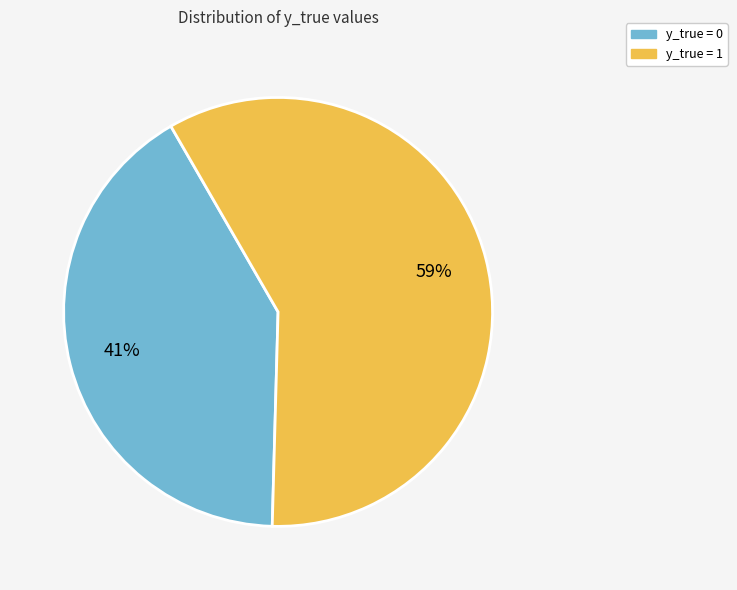

The y_true = 0 slice represents 41% of the pie. True or false?

True